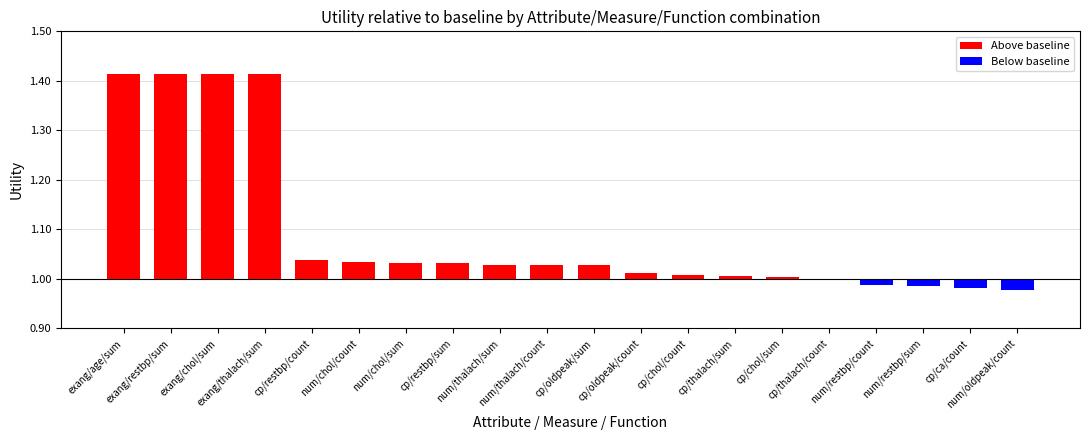

List the labels in order of value, largest first.

exang/age/sum, exang/restbp/sum, exang/chol/sum, exang/thalach/sum, cp/restbp/count, num/chol/count, num/chol/sum, cp/restbp/sum, num/thalach/sum, num/thalach/count, cp/oldpeak/sum, cp/oldpeak/count, cp/chol/count, cp/thalach/sum, cp/chol/sum, cp/thalach/count, num/restbp/count, num/restbp/sum, cp/ca/count, num/oldpeak/count